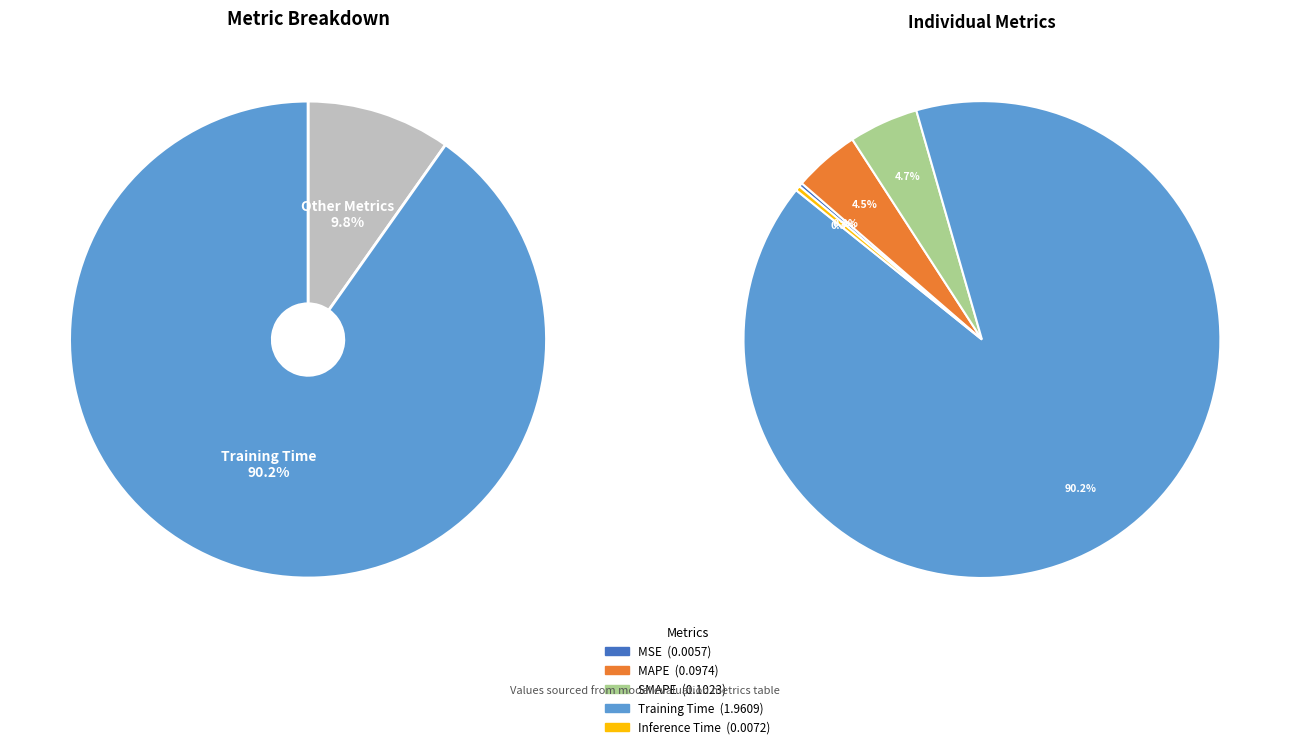

Which slice represents more than half of the pie?

Training Time